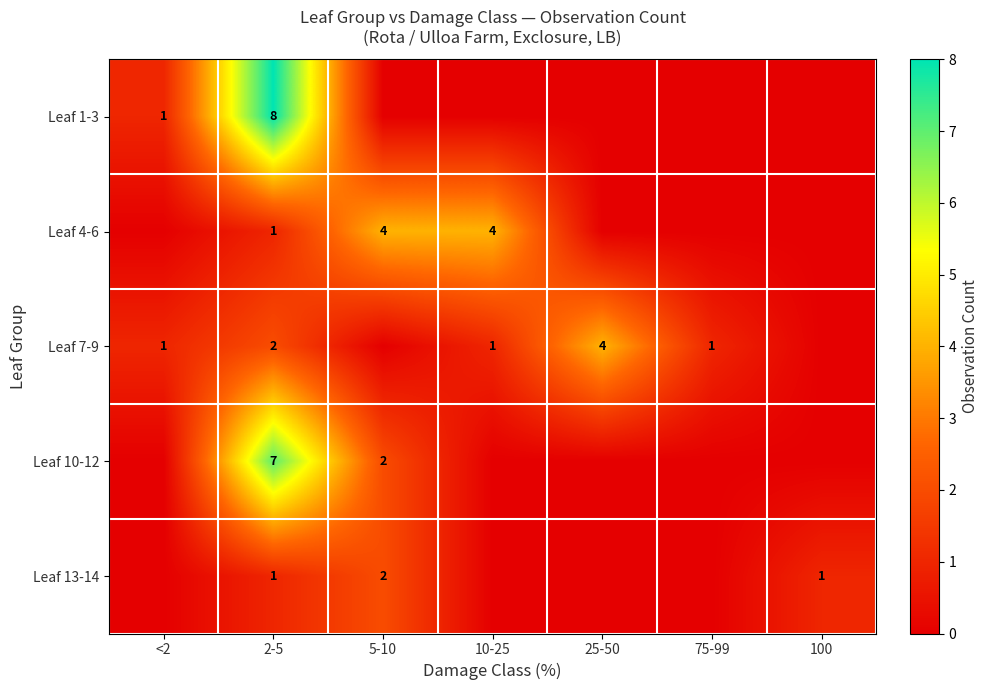

What is the sum of the Leaf 1-3 values at 2-5 and <2?

9